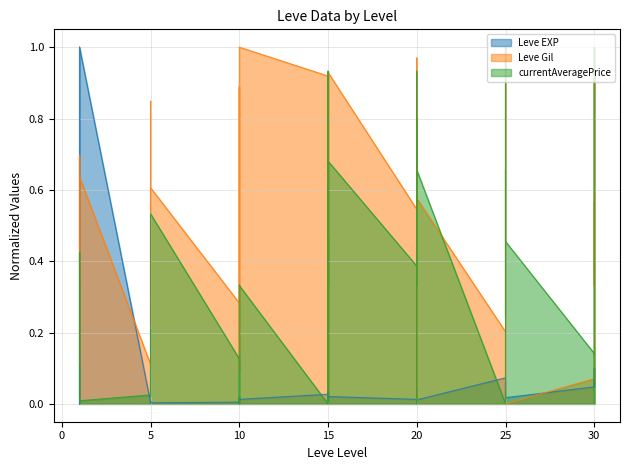

Reading left to right, transcribe all the data shown in this chart.

Leve EXP: 1=0.0	1=0.0	1=1.0	1=0.0	1=0.0	1=1.0	5=0.0	5=0.0	5=0.0	5=0.0	5=0.0	5=0.0	10=0.0	10=0.0	10=0.0	10=0.0	10=0.0	10=0.0	15=0.0	15=0.0	15=0.0	15=0.0	15=0.0	15=0.0	20=0.0	20=0.0	20=0.0	20=0.0	20=0.0	20=0.0	25=0.1	25=0.1	25=0.0	25=0.1	25=0.1	25=0.0	30=0.0	30=0.1	30=0.0	30=0.1
Leve Gil: 1=0.3	1=0.7	1=0.1	1=0.2	1=0.7	1=0.6	5=0.1	5=0.8	5=0.8	5=0.2	5=0.5	5=0.6	10=0.3	10=0.9	10=0.8	10=0.4	10=0.1	10=1.0	15=0.9	15=0.0	15=0.2	15=0.8	15=0.9	15=0.9	20=0.5	20=0.8	20=0.0	20=0.1	20=1.0	20=0.6	25=0.2	25=0.4	25=0.7	25=1.0	25=0.4	25=0.0	30=0.1	30=0.9	30=0.3	30=0.6
currentAveragePrice: 1=0.0	1=0.1	1=0.4	1=0.0	1=0.0	1=0.0	5=0.0	5=0.2	5=0.0	5=0.0	5=0.0	5=0.5	10=0.1	10=0.0	10=0.0	10=0.0	10=0.3	10=0.3	15=0.0	15=0.5	15=0.0	15=0.9	15=0.3	15=0.7	20=0.4	20=0.9	20=0.3	20=0.8	20=0.0	20=0.7	25=0.0	25=0.0	25=0.7	25=0.2	25=1.0	25=0.5	30=0.1	30=0.0	30=1.0	30=0.1